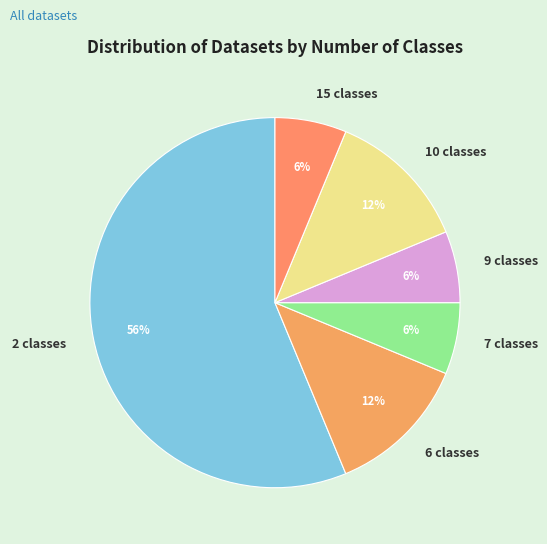

Combined, do 2 classes and 6 classes account for over 50%?

Yes